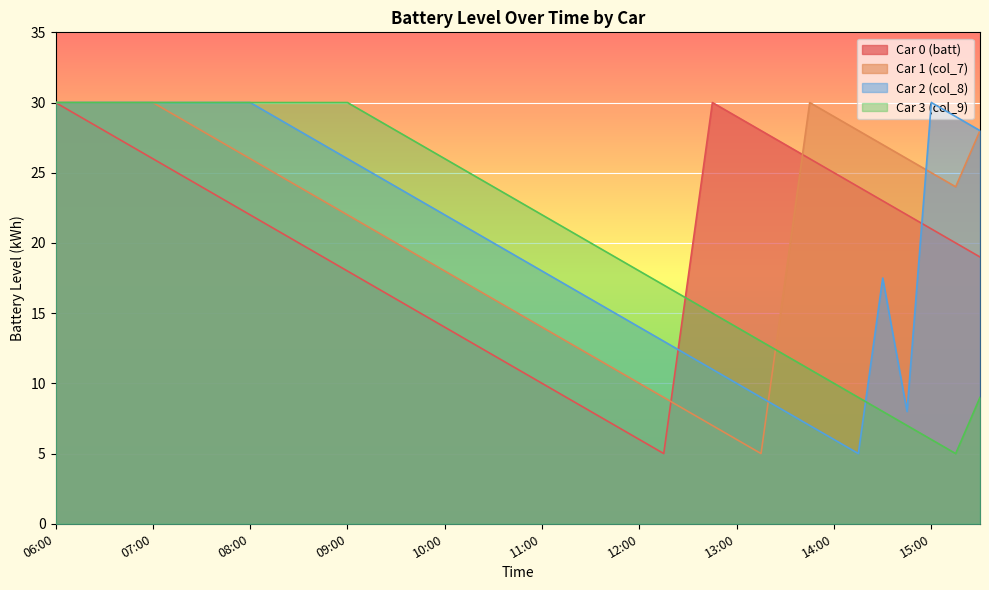

Which series changed the most between 11:45 and 12:15?

Car 0 (batt)